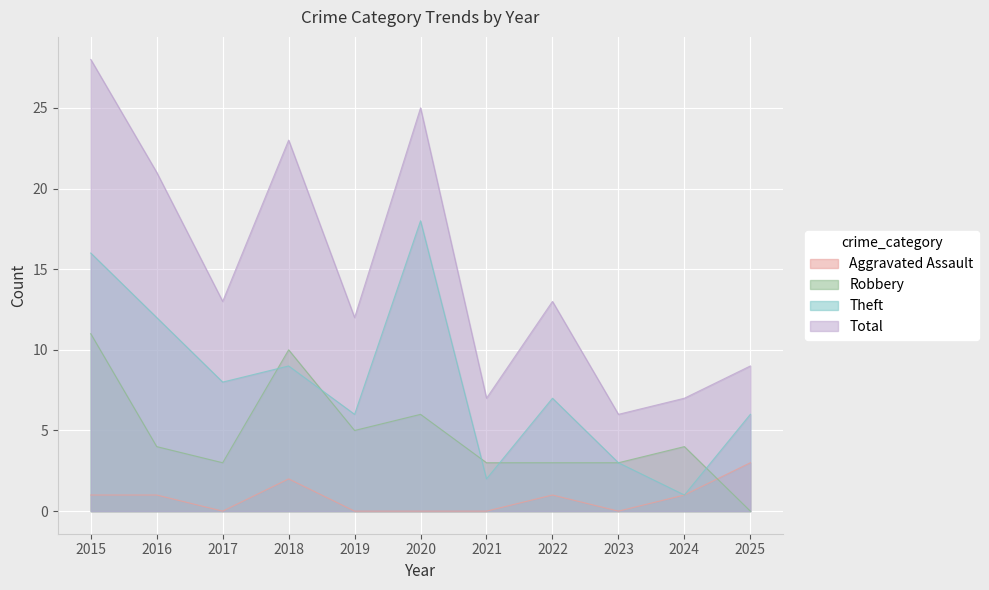

Does the chart display data point markers on the line(s)?

No